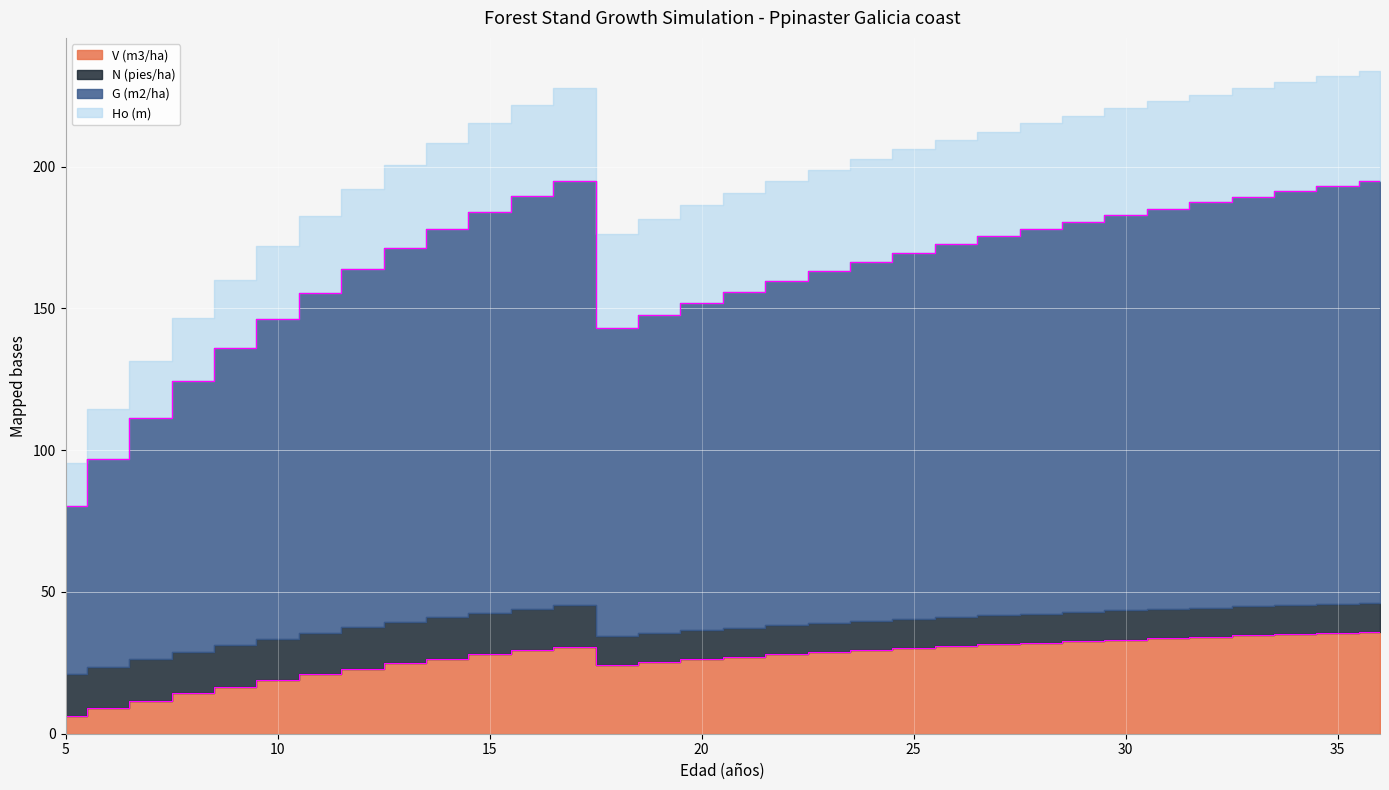

What is the difference between the maximum and minimum values in the G (m2/ha) series?

114.7